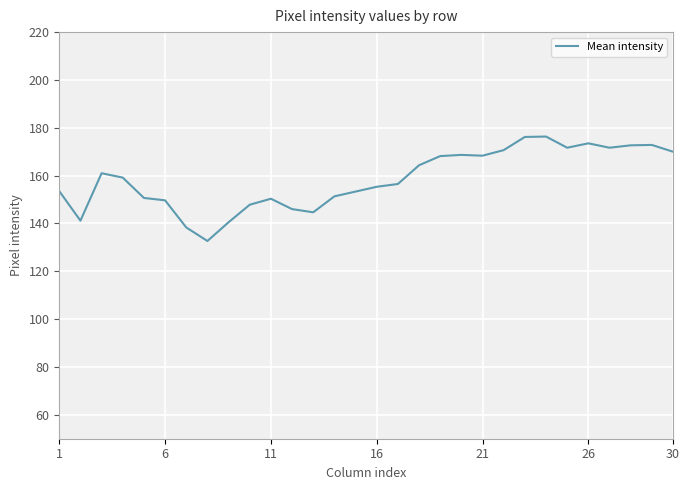

What is the difference between the second highest and minimum values?

43.5